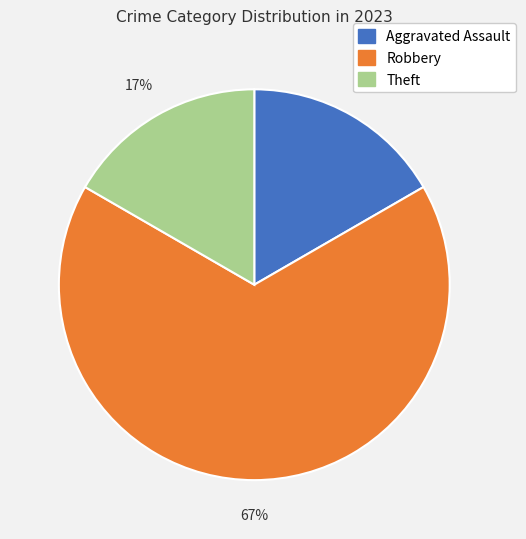

True or false: Robbery accounts for 56% of the total.

False